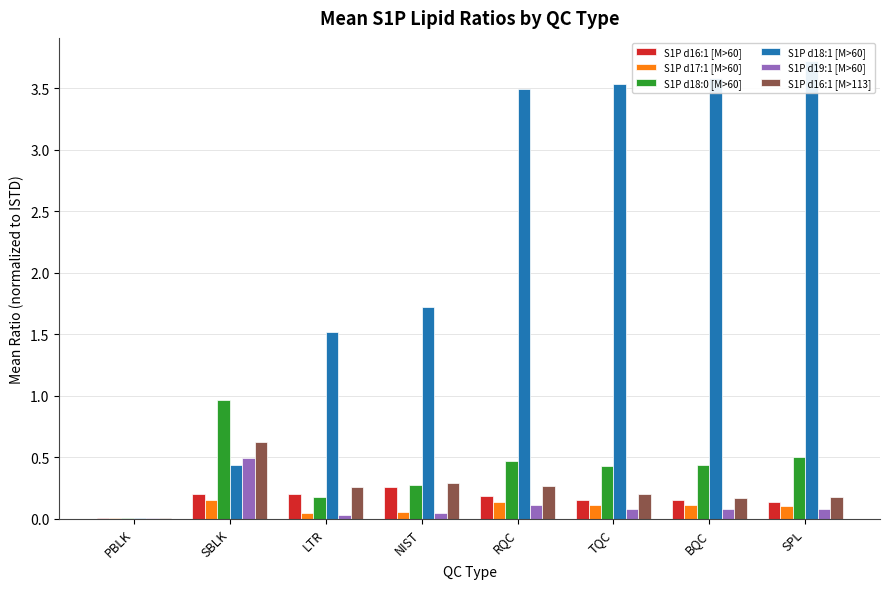

Reading right to left, list all the values displayed in this chart.

S1P d16:1 [M>60]: SPL=0.1	BQC=0.2	TQC=0.2	RQC=0.2	NIST=0.3	LTR=0.2	SBLK=0.2	PBLK=0.0
S1P d17:1 [M>60]: SPL=0.1	BQC=0.1	TQC=0.1	RQC=0.1	NIST=0.0	LTR=0.0	SBLK=0.2	PBLK=0.0
S1P d18:0 [M>60]: SPL=0.5	BQC=0.4	TQC=0.4	RQC=0.5	NIST=0.3	LTR=0.2	SBLK=1.0	PBLK=0.0
S1P d18:1 [M>60]: SPL=3.7	BQC=3.6	TQC=3.5	RQC=3.5	NIST=1.7	LTR=1.5	SBLK=0.4	PBLK=0.0
S1P d19:1 [M>60]: SPL=0.1	BQC=0.1	TQC=0.1	RQC=0.1	NIST=0.0	LTR=0.0	SBLK=0.5	PBLK=0.0
S1P d16:1 [M>113]: SPL=0.2	BQC=0.2	TQC=0.2	RQC=0.3	NIST=0.3	LTR=0.3	SBLK=0.6	PBLK=0.0